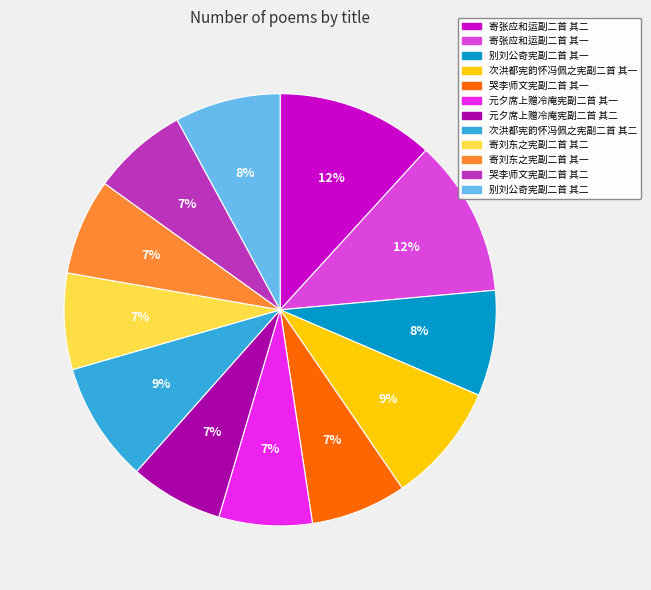

Between 寄刘东之宪副二首 其二 and 别刘公奇宪副二首 其一, which is larger?

别刘公奇宪副二首 其一